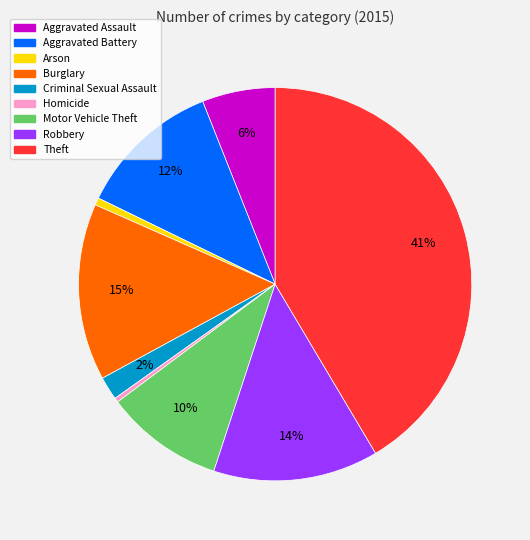

The Theft slice represents 49% of the pie. True or false?

False